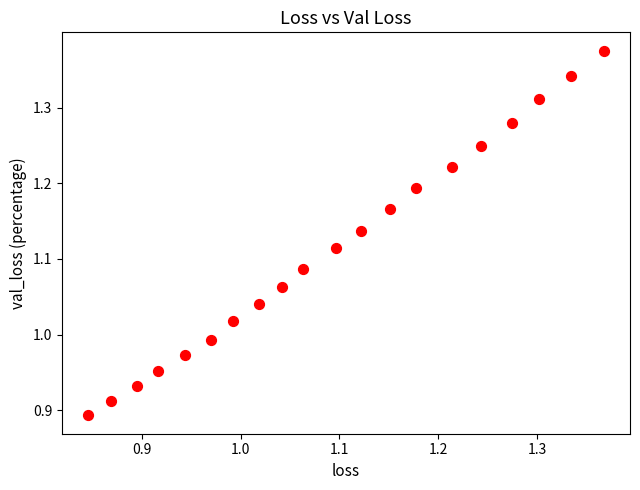

What is the range of Y values (max minus min)?

0.5